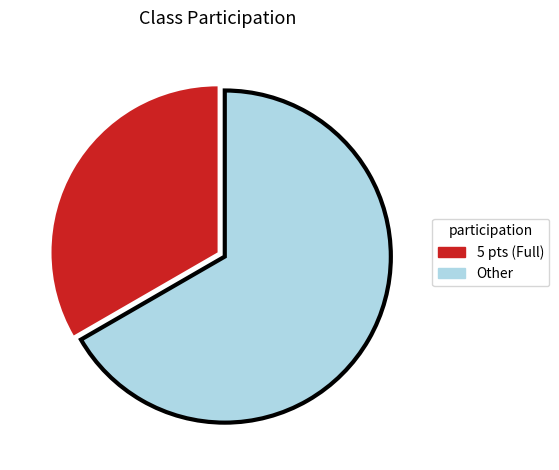

Count the number of slices in the pie.

2